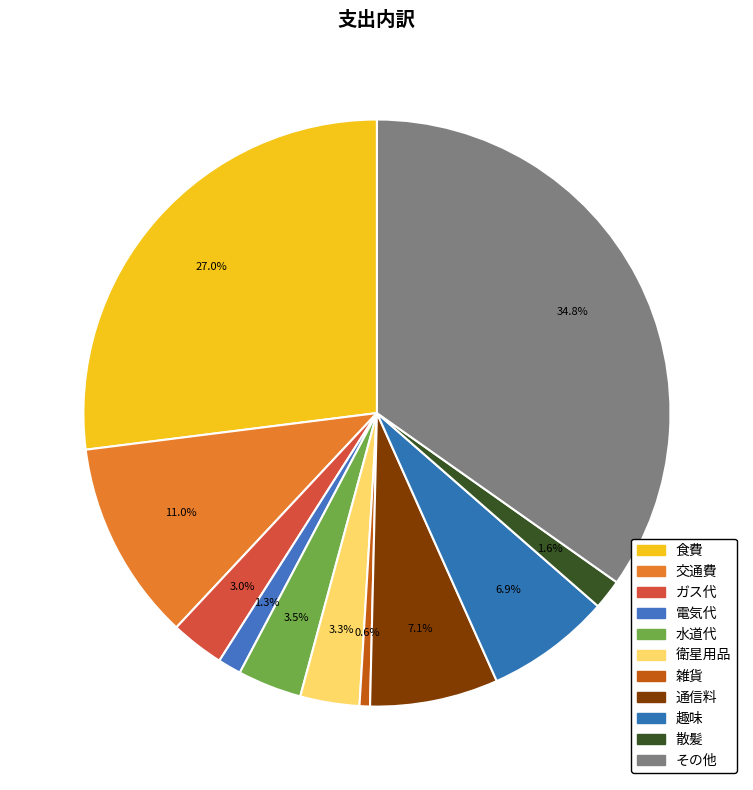

Between 食費 and 雑貨, which is larger?

食費